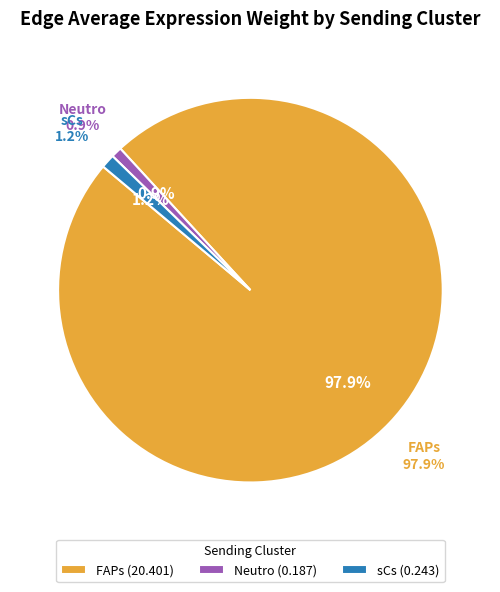

Does 4 represent more than half of the total?

No